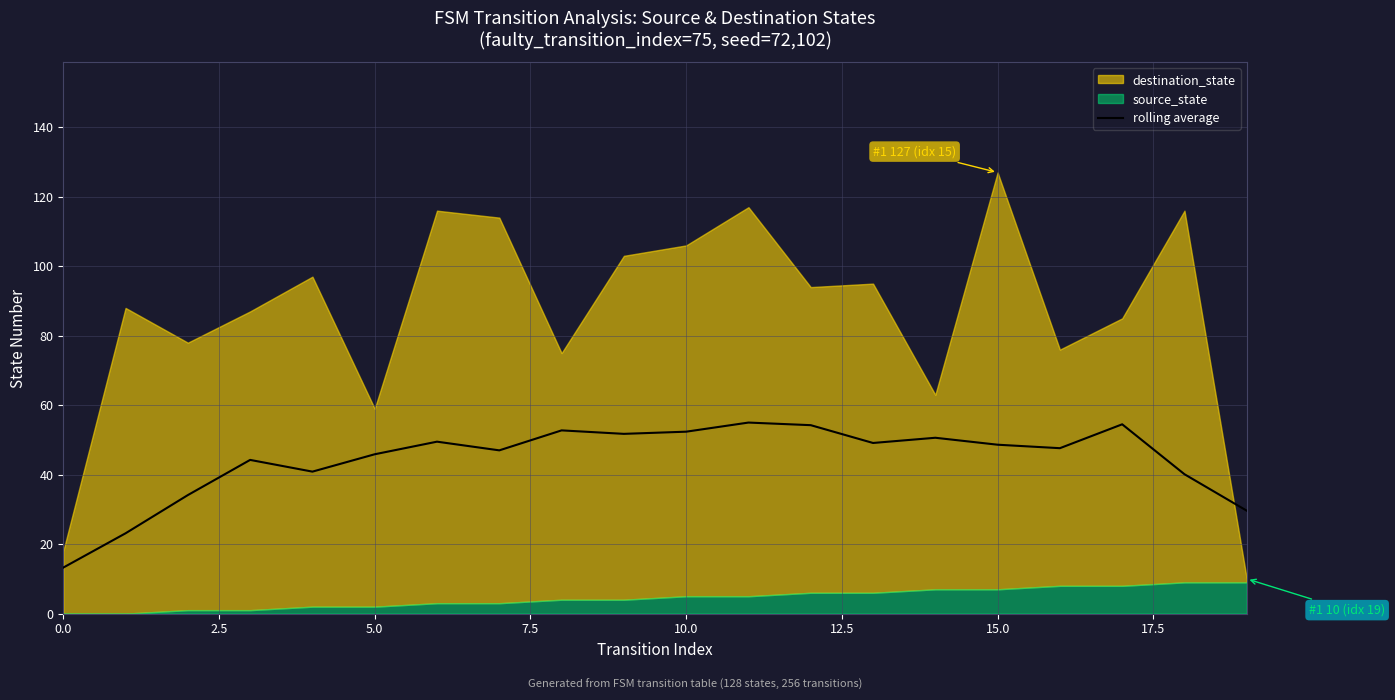

The rolling average series shows 52.4 at 10.0. True or false?

True